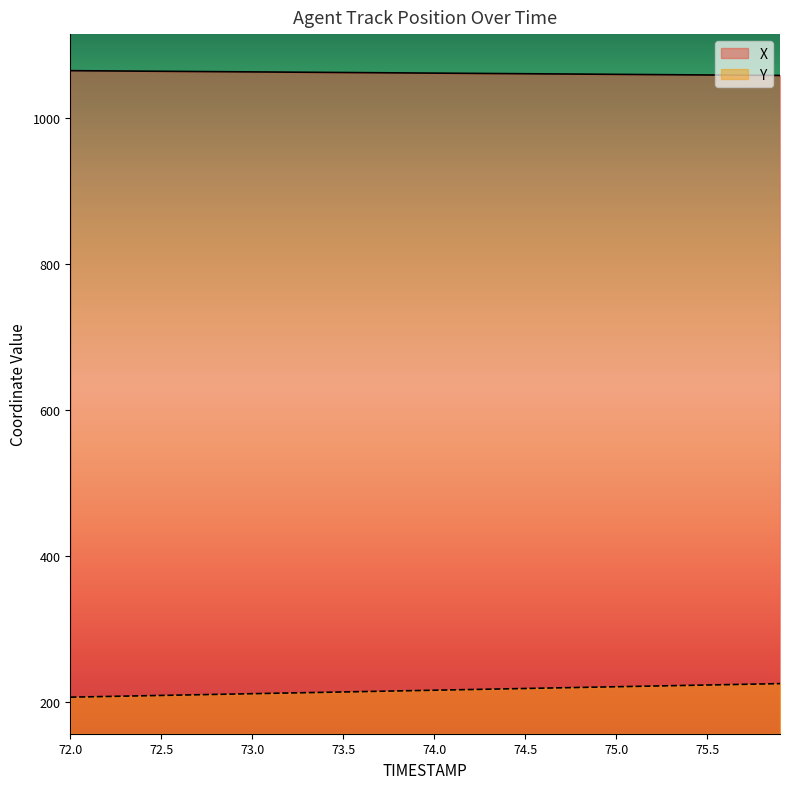

Rank the categories by X value from highest to lowest.

72.0, 72.1, 72.2, 72.3, 72.4, 72.5, 72.6, 72.7, 72.8, 72.9, 73.0, 73.1, 73.2, 73.3, 73.4, 73.5, 73.6, 73.7, 73.8, 73.9, 74.0, 74.1, 74.2, 74.3, 74.4, 74.5, 74.6, 74.7, 74.8, 74.9, 75.0, 75.1, 75.2, 75.3, 75.4, 75.5, 75.6, 75.7, 75.8, 75.9